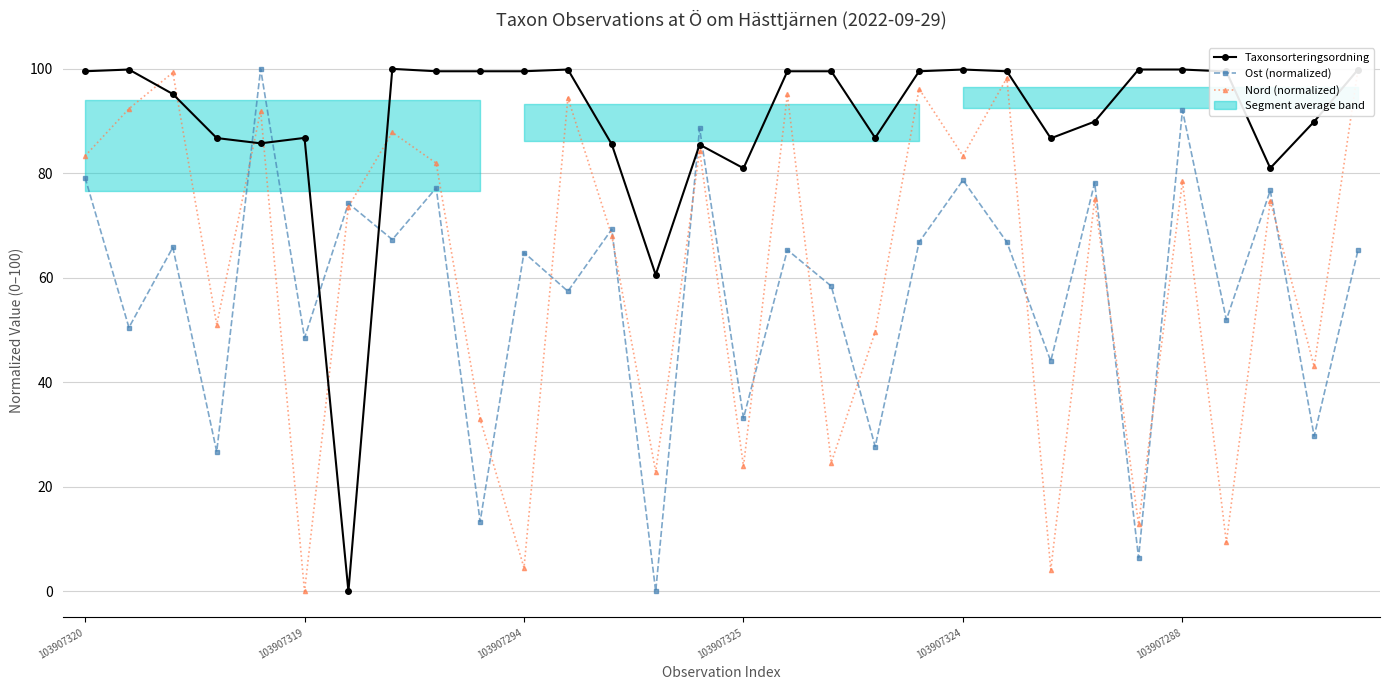

What is the value of the Nord (normalized) point at the 17th from the left?

95.1